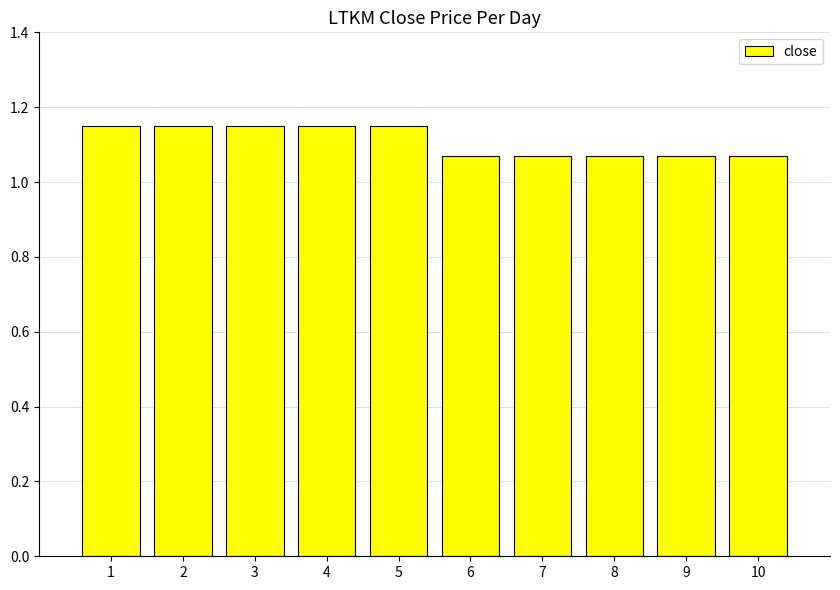

True or false: the data shows 0.6 at 7.

False